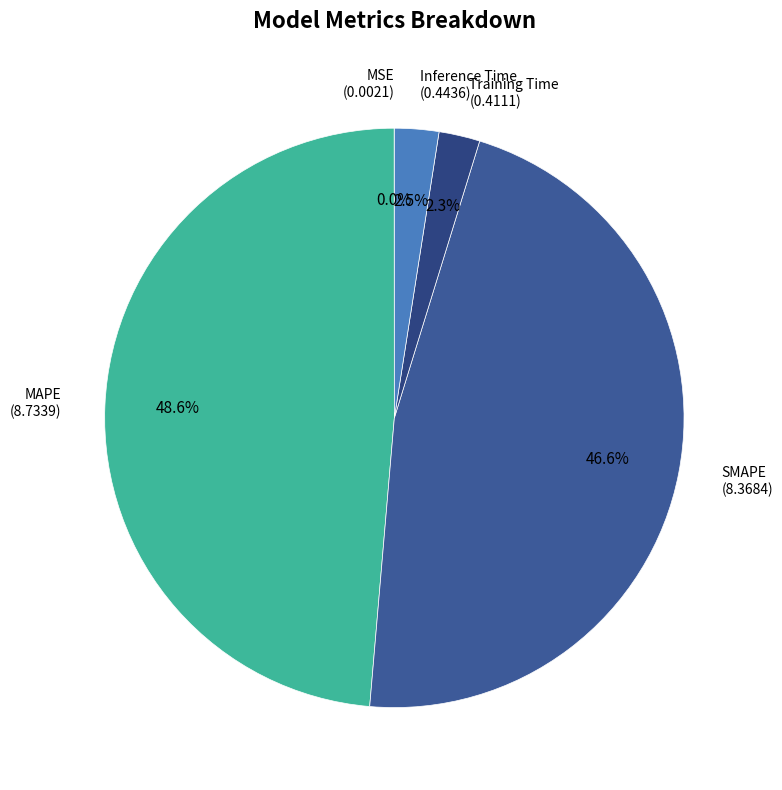

Is SMAPE the majority of the pie?

No